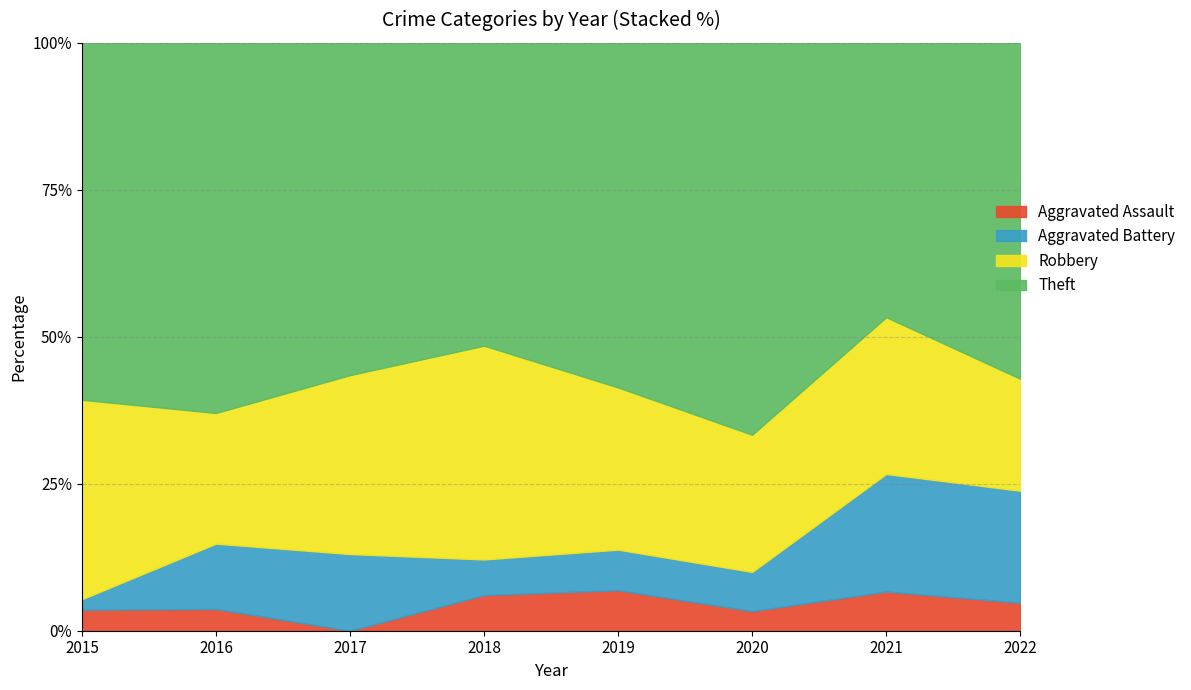

What is the highest value of the Aggravated Assault series?

6.9